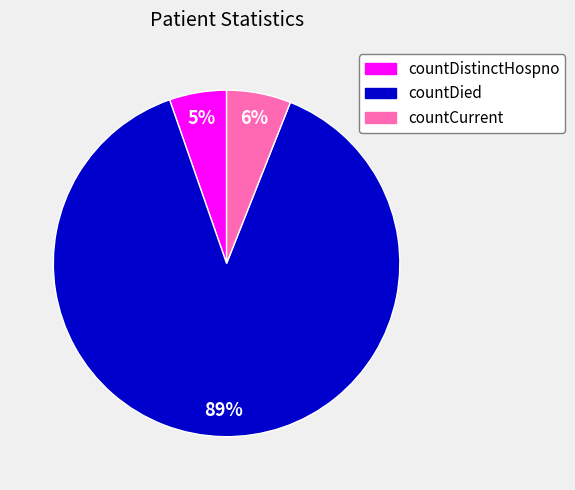

What percentage is the countDistinctHospno slice, to the nearest percent?

5%